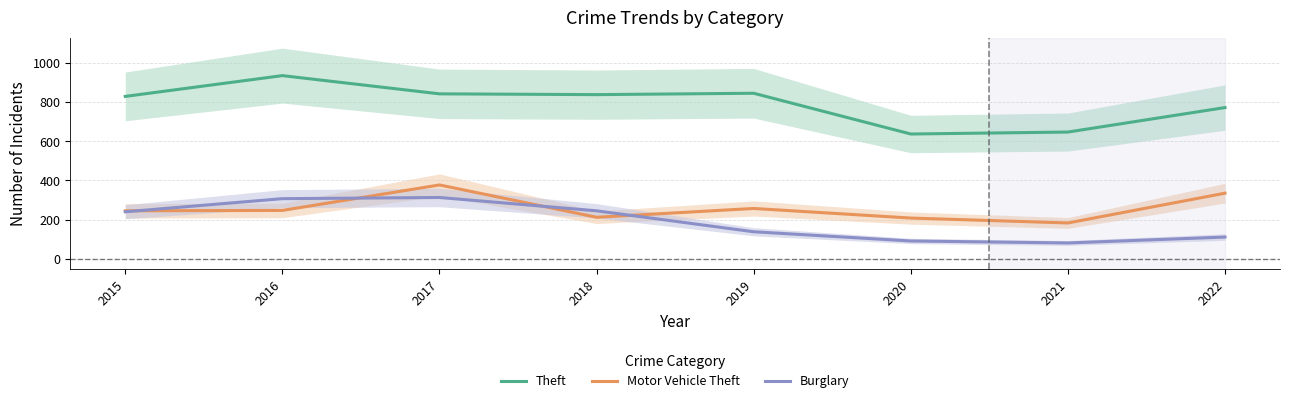

How many data points does each series have?

8